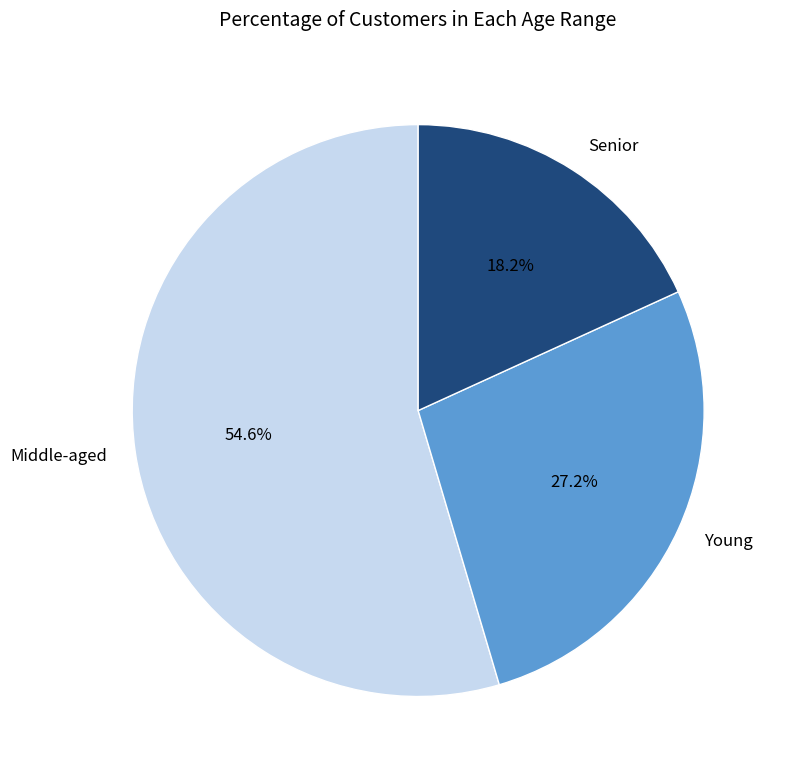

Which slice is the largest?

Middle-aged